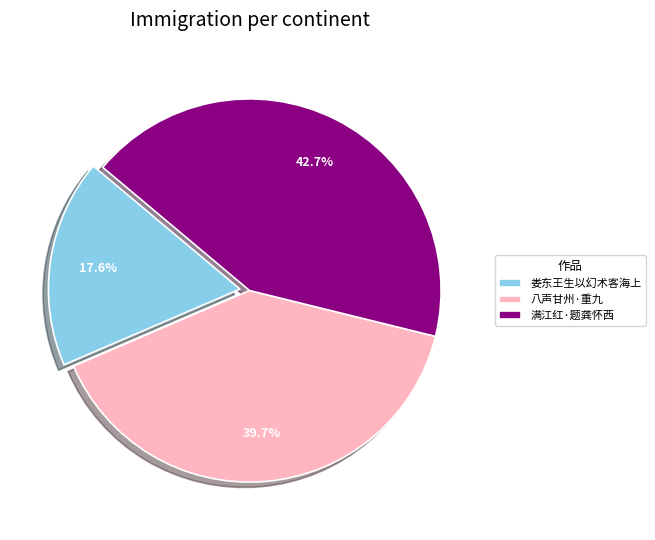

To the nearest percent, what is the average slice percentage?

33%